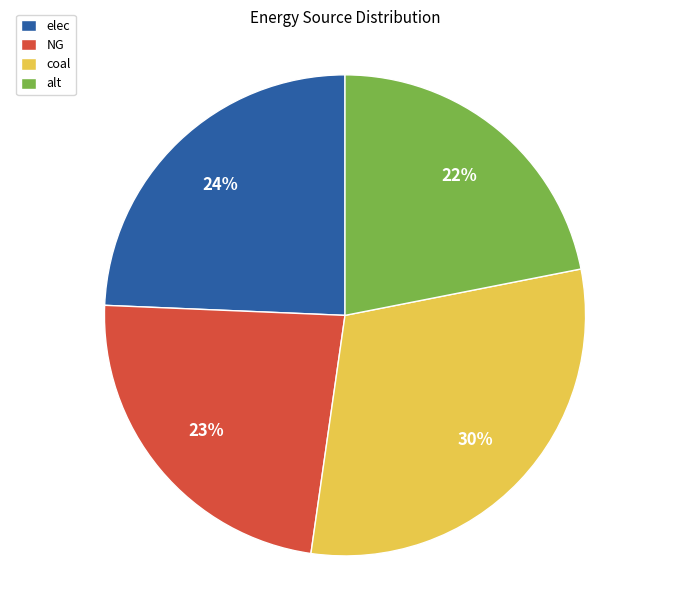

Does NG account for over 50% of the chart?

No